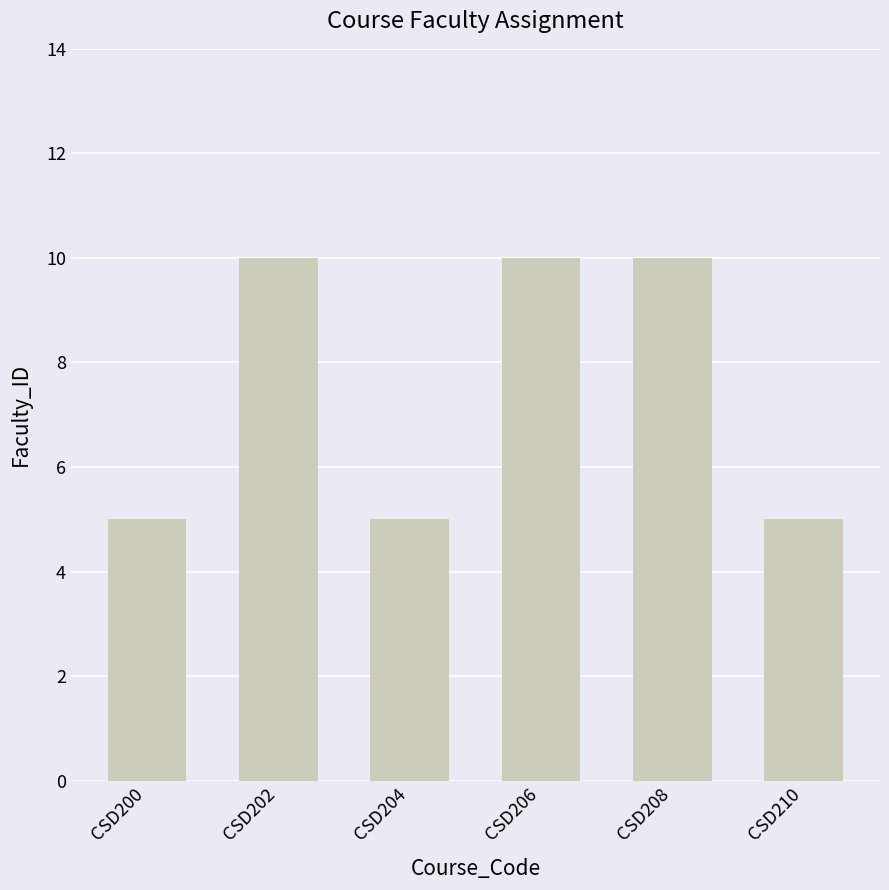

Reading left to right, transcribe all the data shown in this chart.

CSD200=5	CSD202=10	CSD204=5	CSD206=10	CSD208=10	CSD210=5